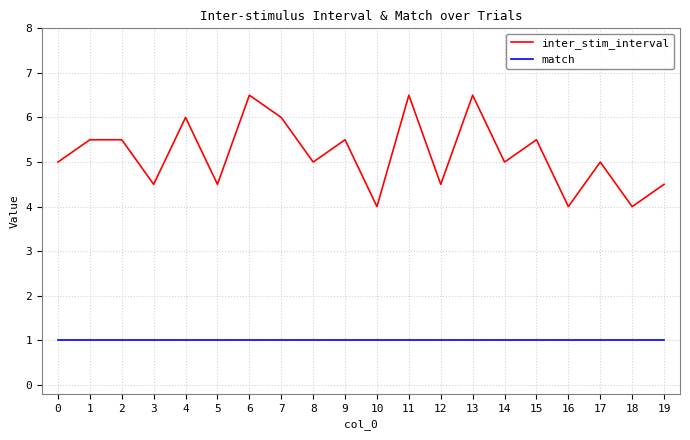

How many inter_stim_interval values are between 4 and 6?

17